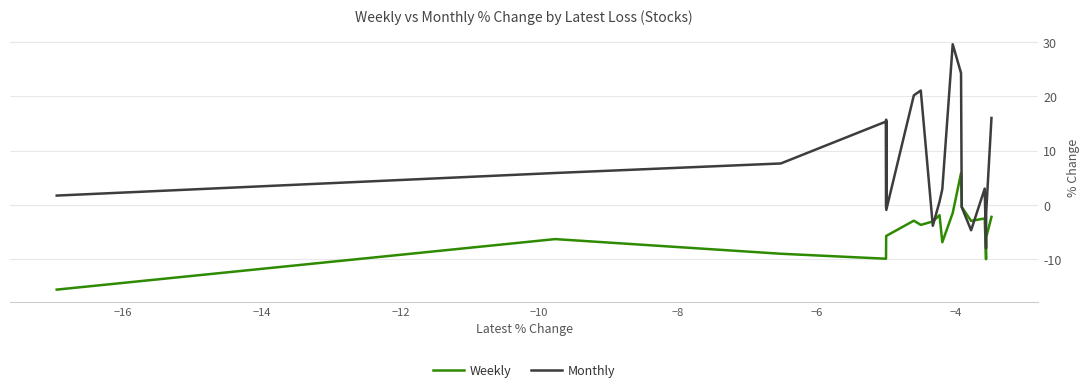

Rank the series by their average value, from lowest to highest.

Weekly, Monthly